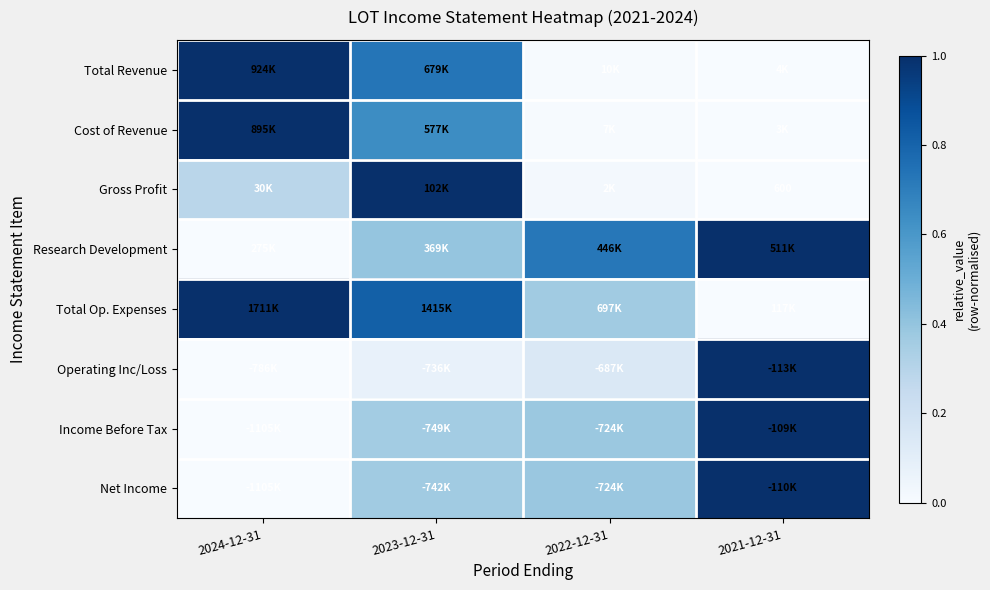

Is the value of Net Income at 2021-12-31 greater than the value of Operating Inc/Loss at 2023-12-31?

Yes